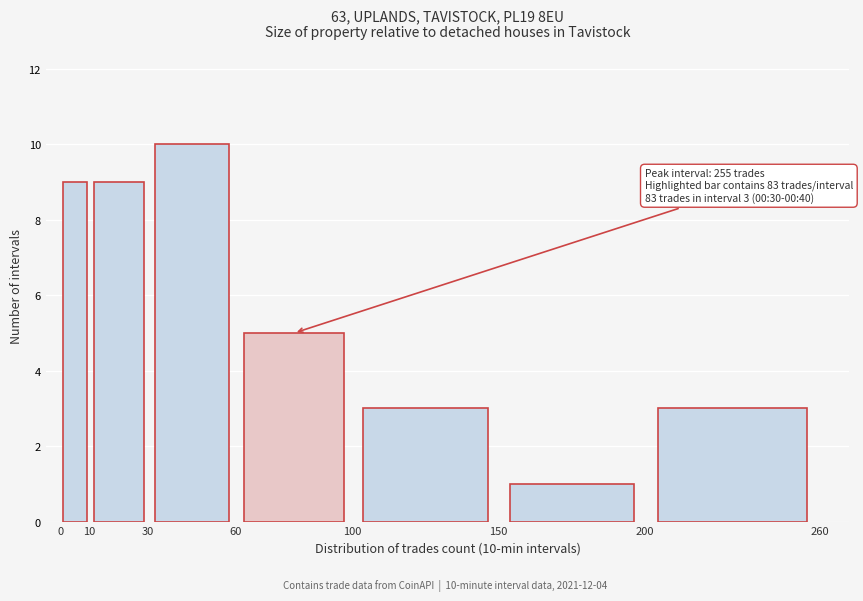

Which range on the x-axis has the tallest bar?

30 to 60